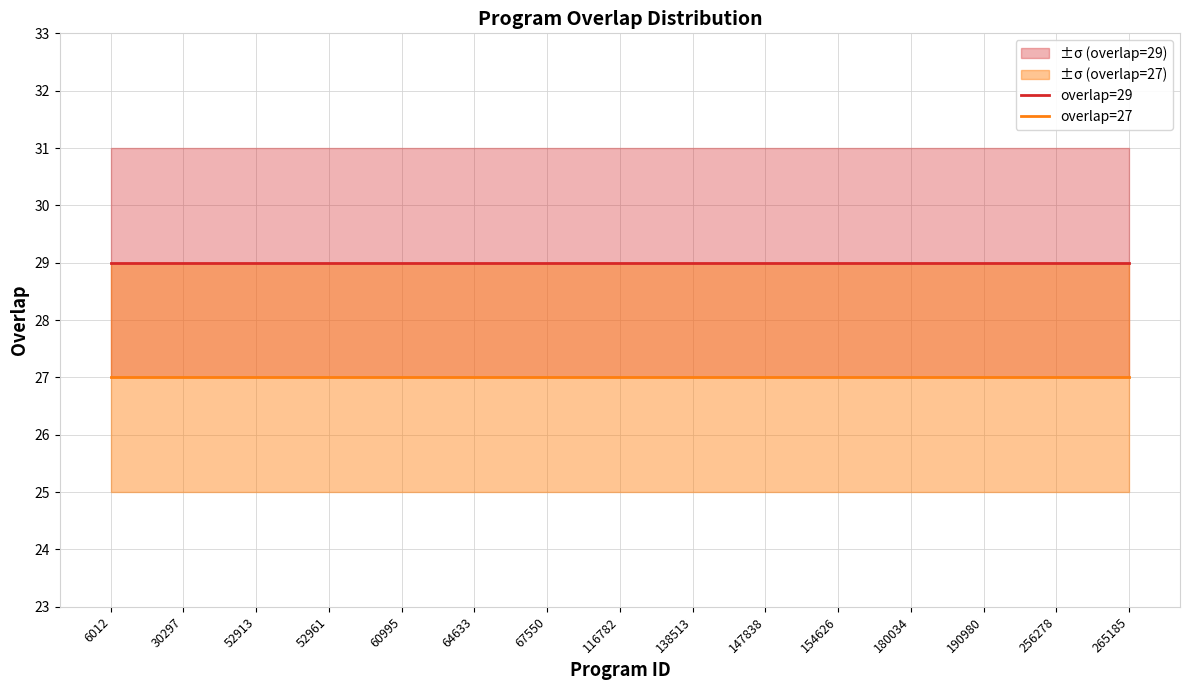

What is the sum of the overlap=29 values at 52913 and 64633?

58